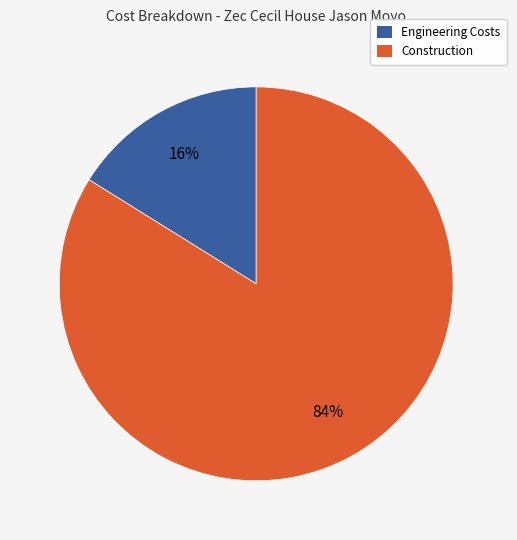

Does any single category account for the majority?

Yes